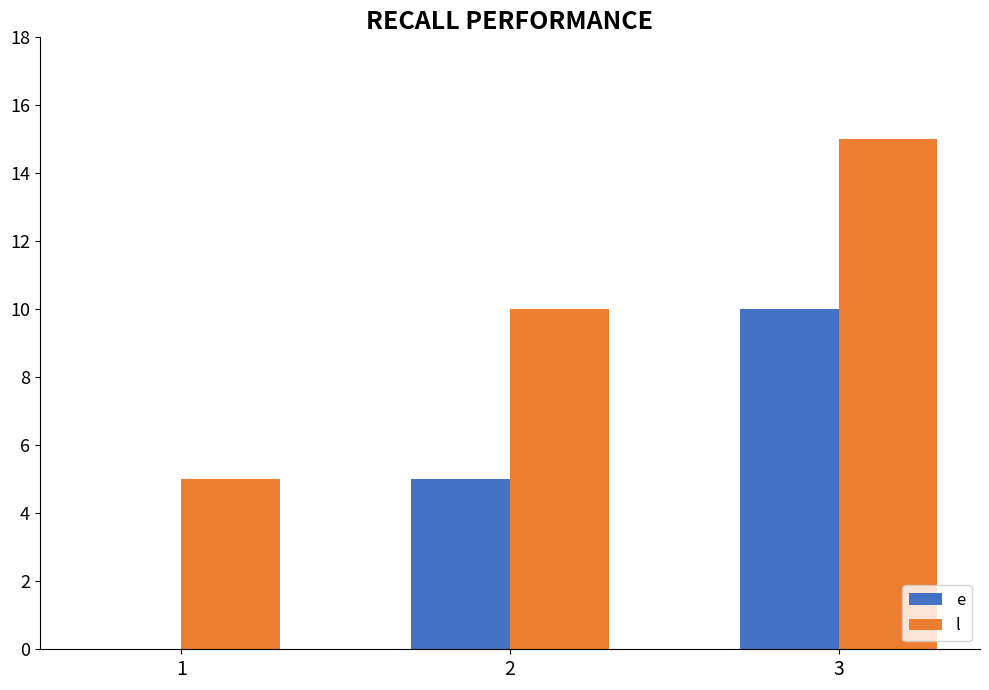

Reading left to right, list all the values displayed in this chart.

e: 1=0	2=5	3=10
l: 1=5	2=10	3=15